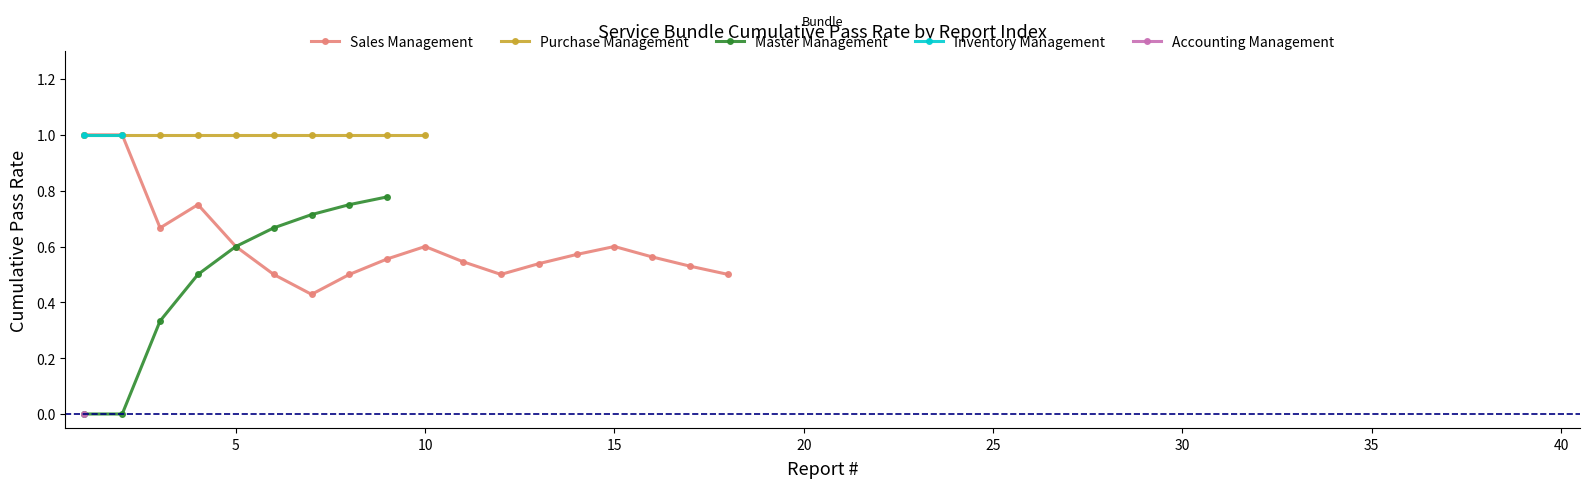

True or false: Sales Management has a value of 0.6 at 15.

True